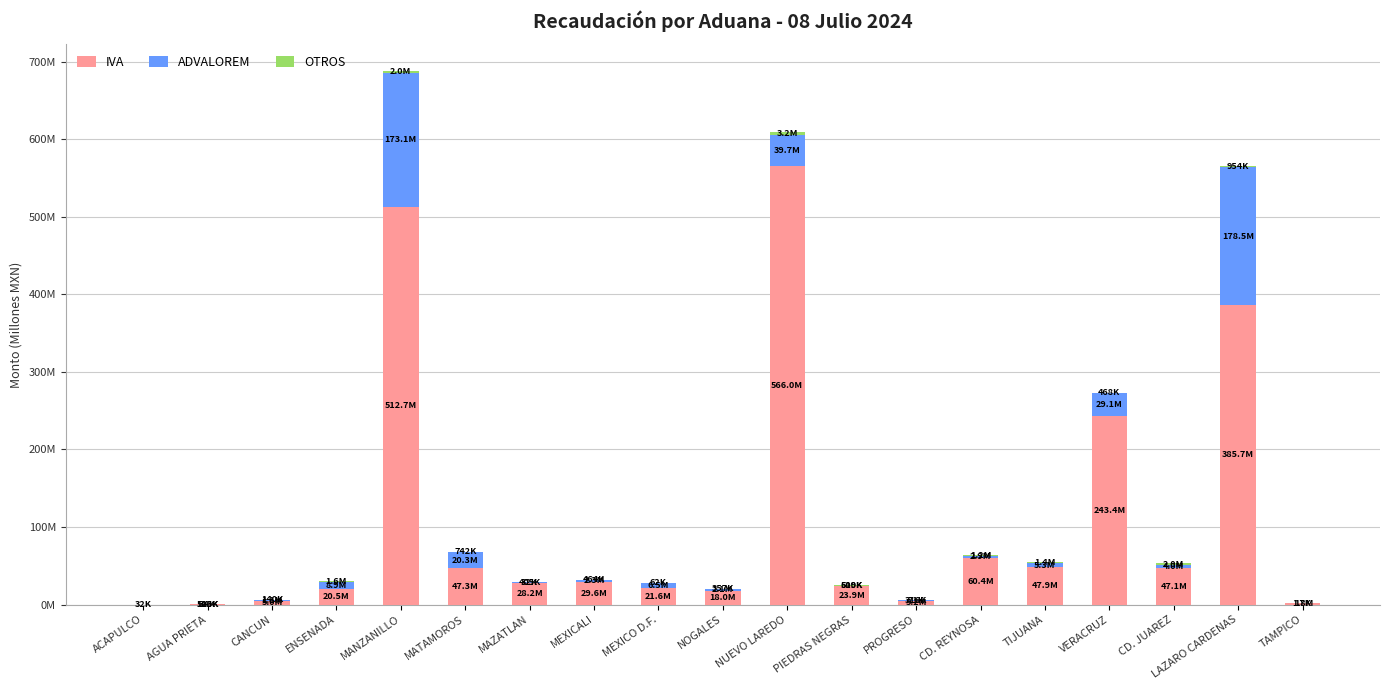

Are the bars horizontal?

No